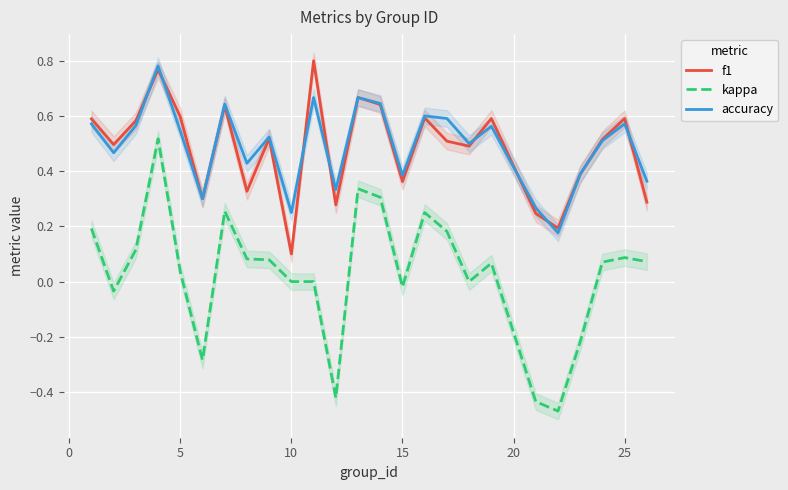

What is the average value of the accuracy series?

0.5